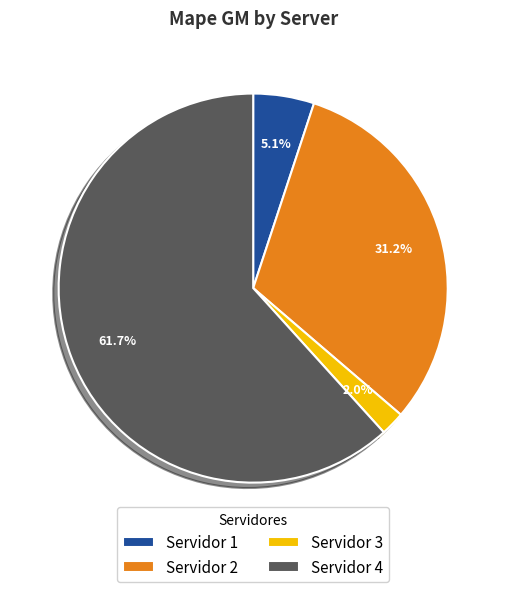

Which category has the biggest portion of the pie?

Servidor 4